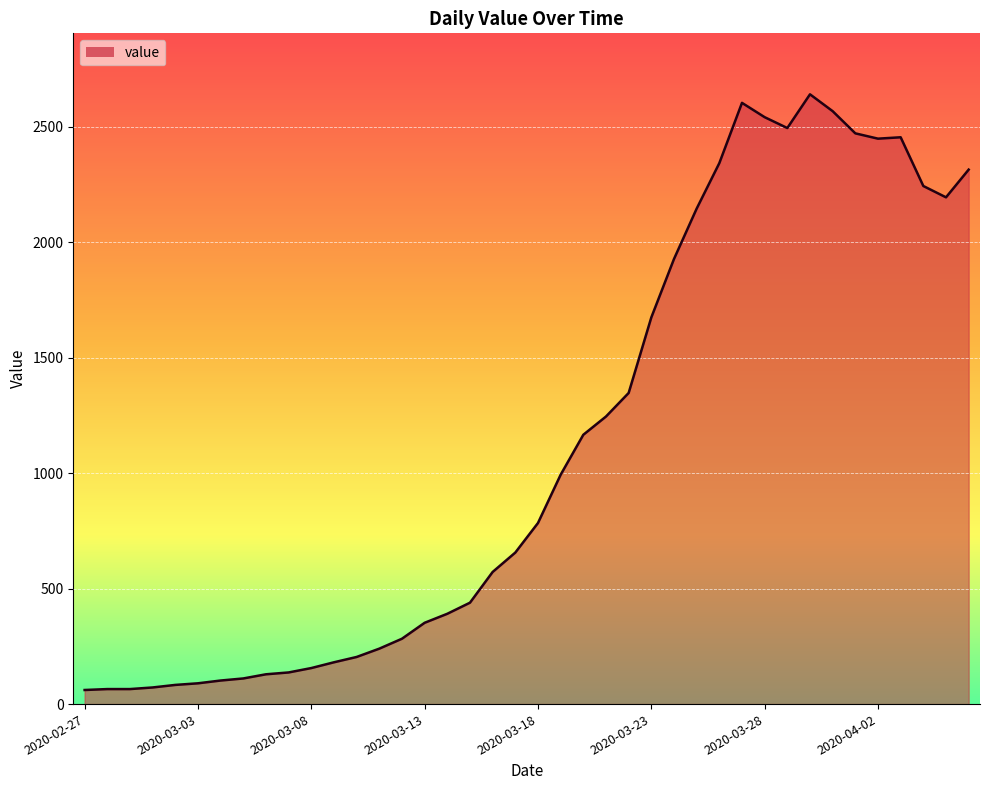

What is the difference between the maximum and minimum values?

2579